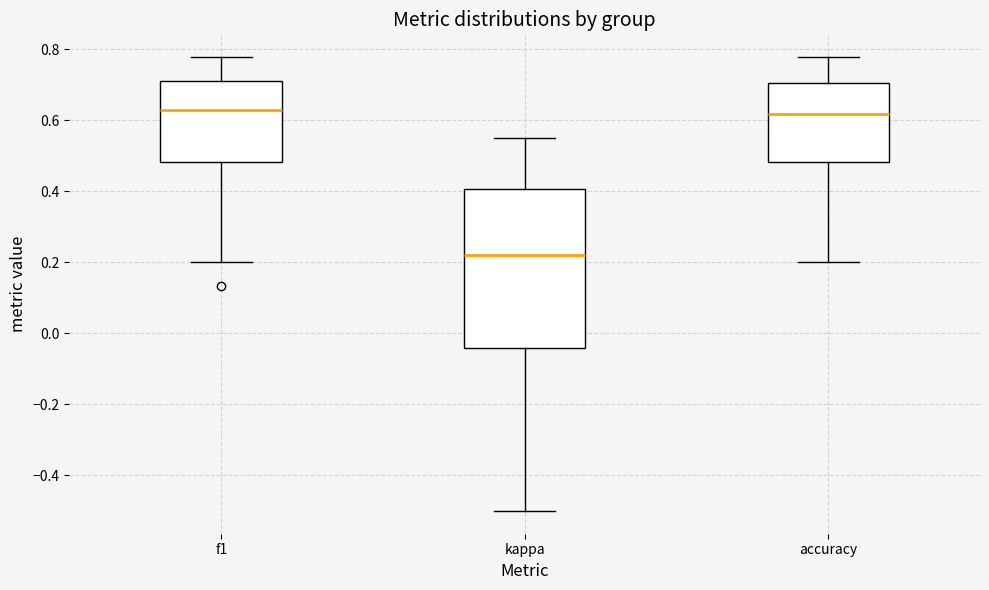

Reading left to right, read every box against the y-axis: the position of its median line, the range the box covers, and the ends of its whiskers. The values are not printed on the chart, so give them approximately, as read against the axis.

f1: median 0.62, box 0.48 to 0.72, whiskers 0.20 to 0.78
kappa: median 0.22, box -0.04 to 0.40, whiskers -0.50 to 0.56
accuracy: median 0.62, box 0.48 to 0.70, whiskers 0.20 to 0.78